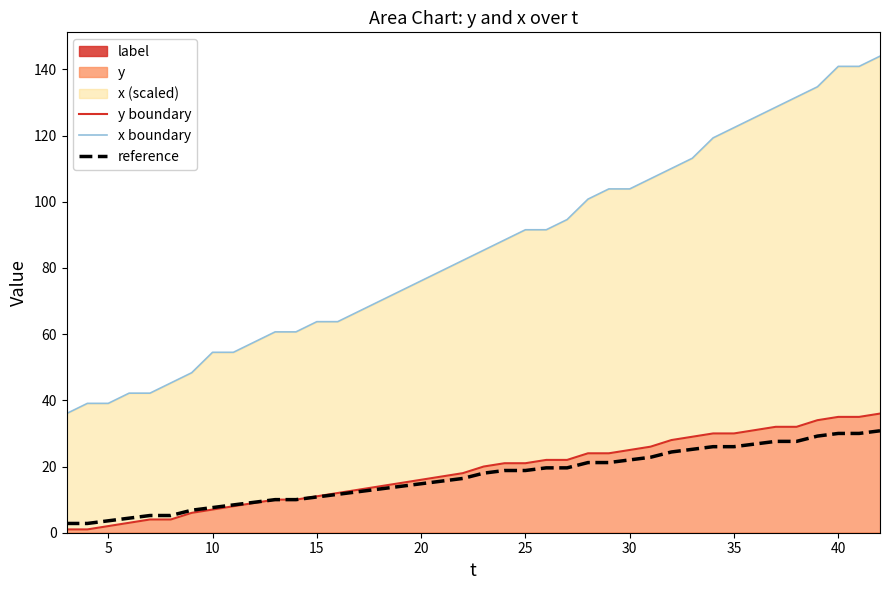

What is the lowest value of the x boundary series?

36.0